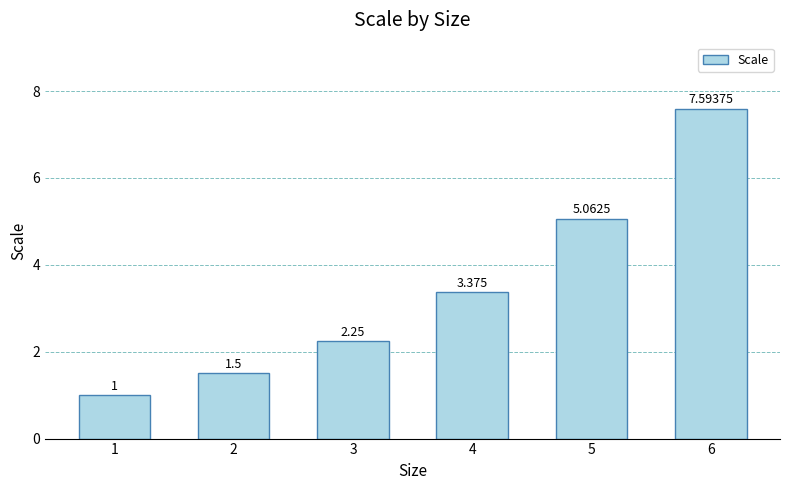

Does the chart contain any negative values?

No